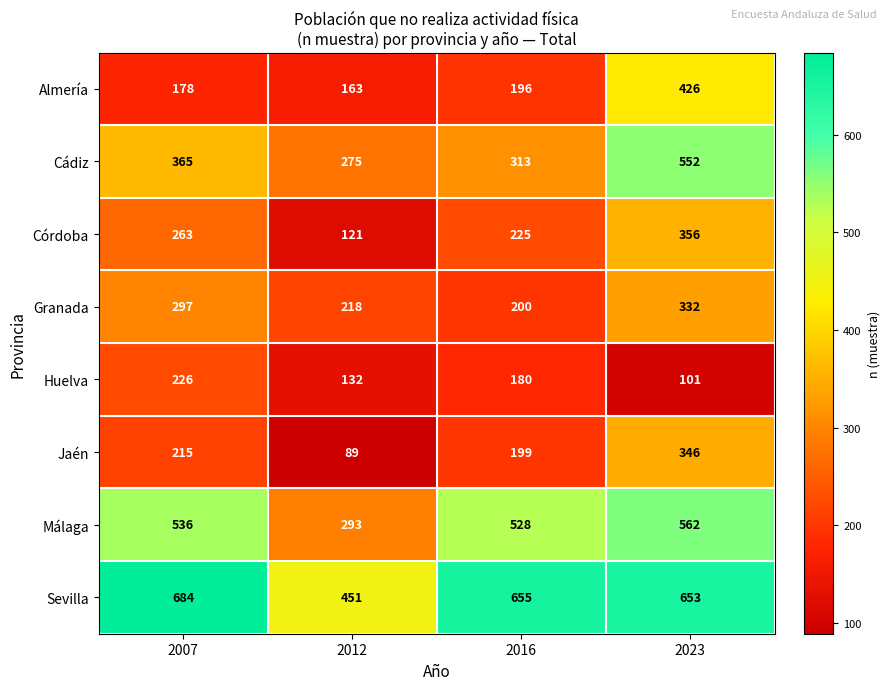

What is the difference between the maximum and minimum values in the Almería series?

263